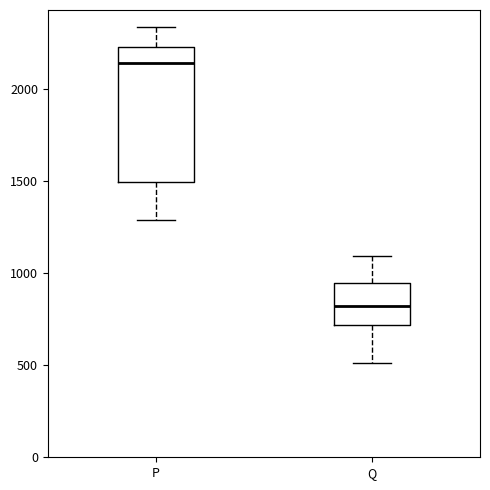

Which box is the tallest, from its lower edge to its upper edge?

P